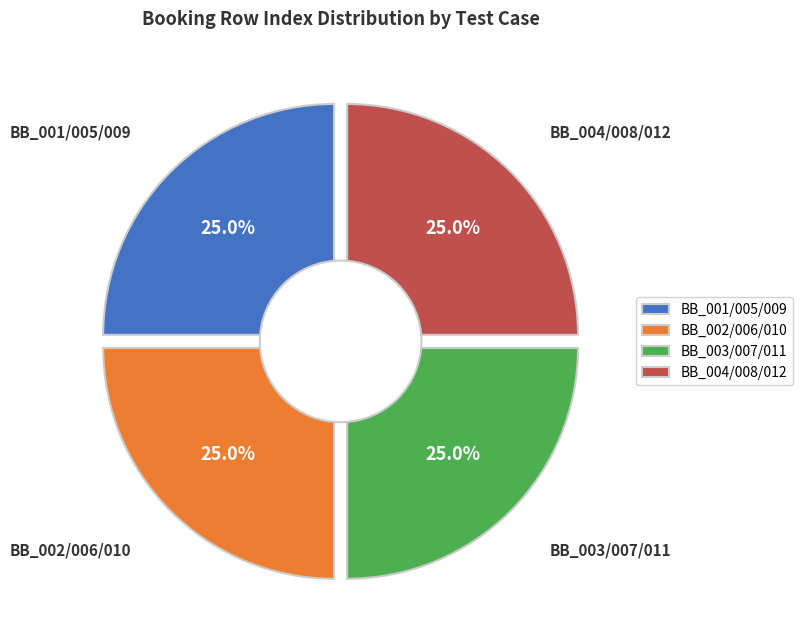

Which has a higher value, BB_012 or BB_008?

BB_012